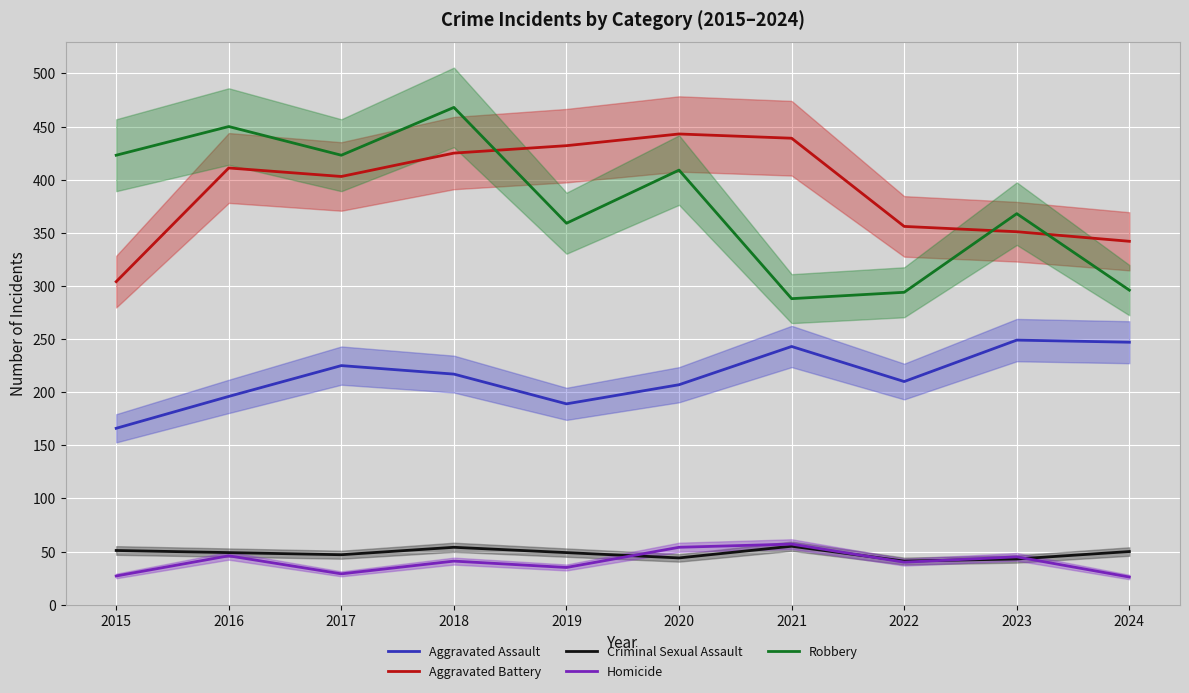

The value of Robbery at 2016 is 450. True or false?

True